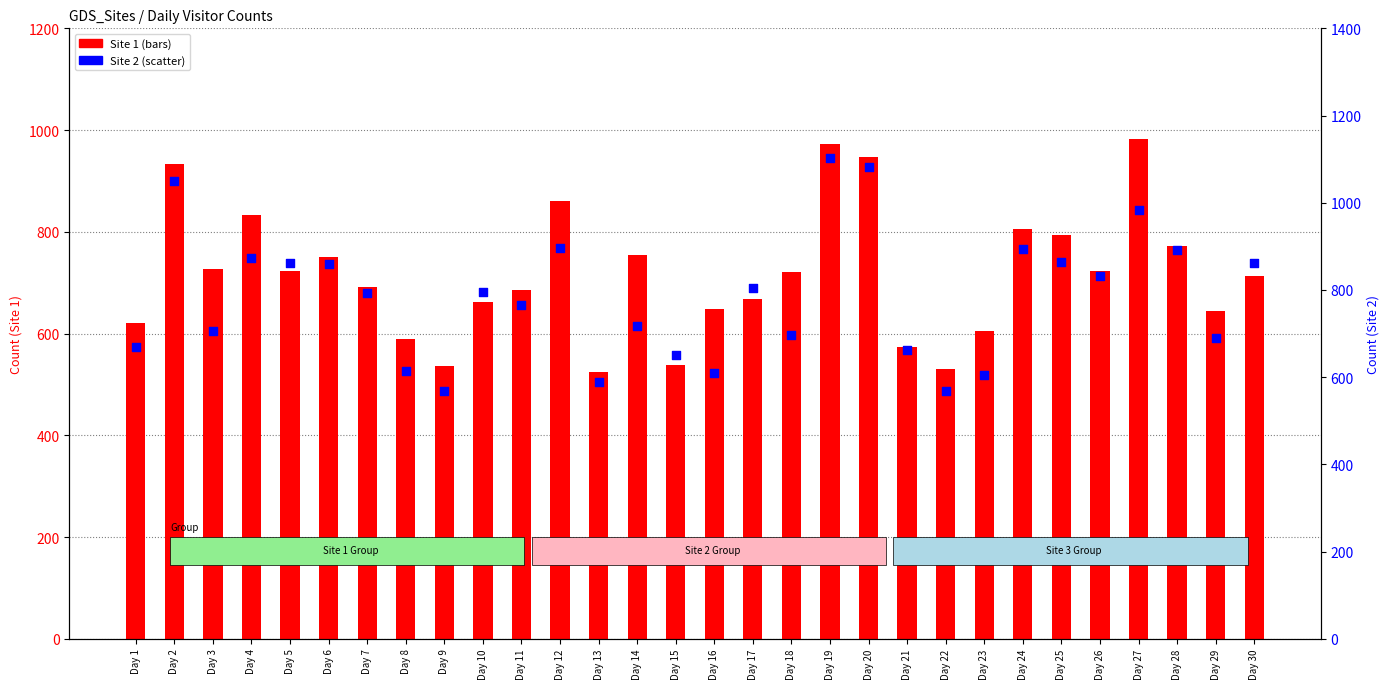

At which category is the sum across all series the highest?

Day 19